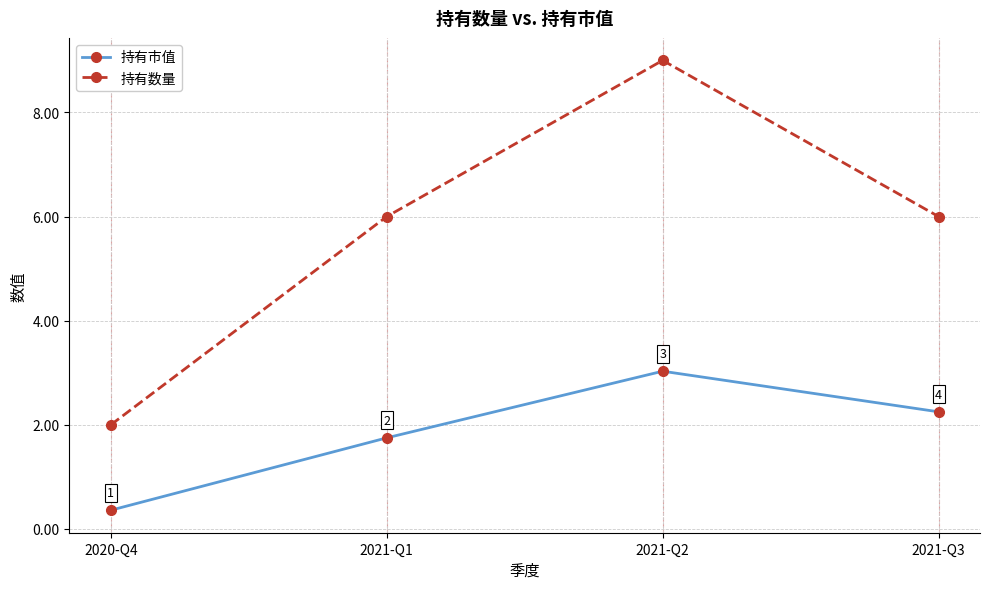

Read the 持有数量 value at 2021-Q1.

6.0